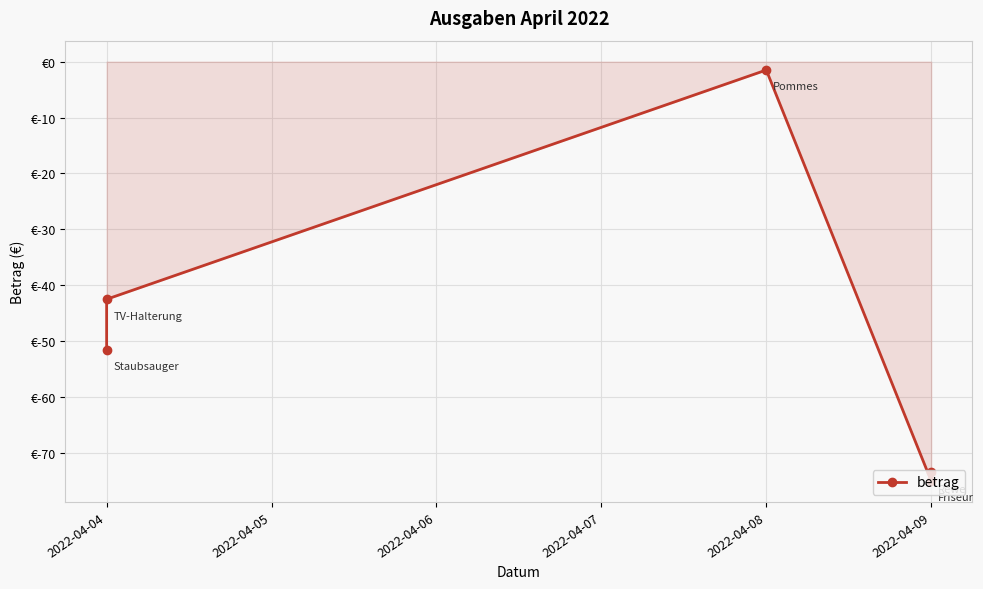

The value at 2022-04-08 is -1.0. True or false?

False